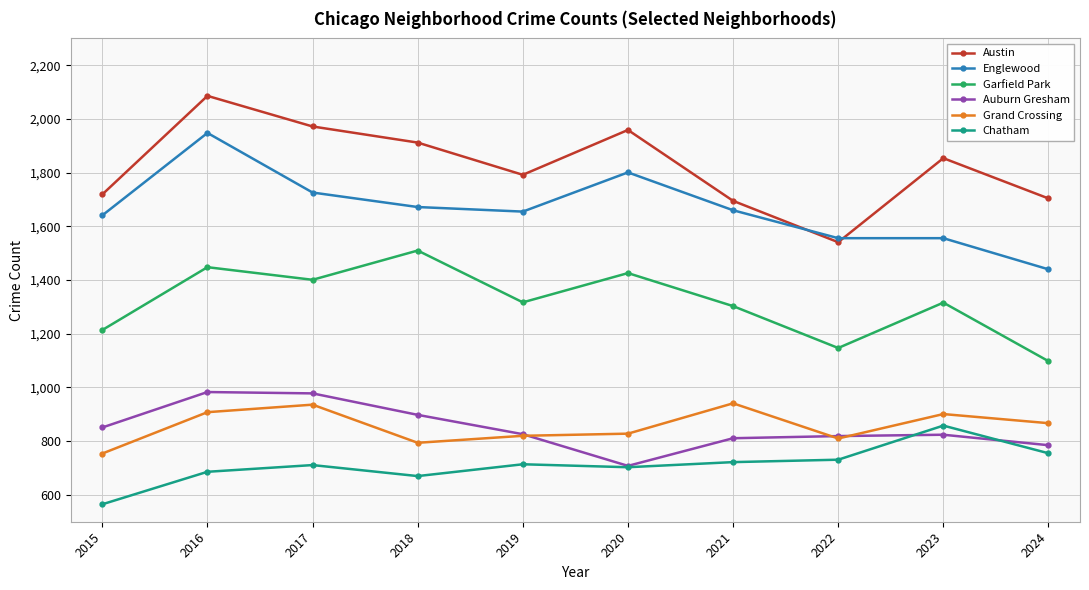

Is the value of Chatham at 2022 greater than the value of Englewood at 2015?

No